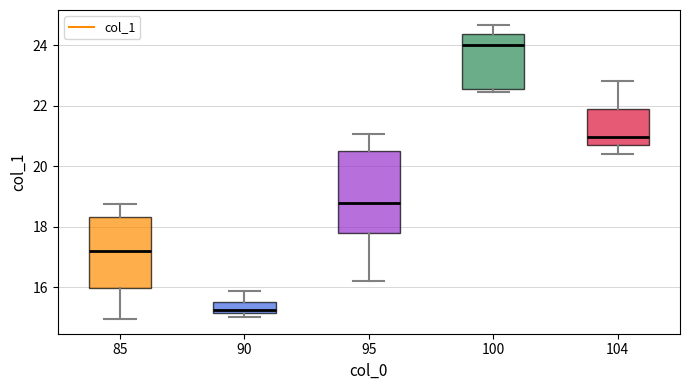

Reading left to right, read every box against the y-axis: the position of its median line, the range the box covers, and the ends of its whiskers. The values are not printed on the chart, so give them approximately, as read against the axis.

85: median 17.2, box 16.0 to 18.4, whiskers 15.0 to 18.8
90: median 15.2 (just above the box's lower edge), box 15.2 to 15.6, whiskers 15.0 to 15.8
95: median 18.8, box 17.8 to 20.4, whiskers 16.2 to 21.0
100: median 24.0, box 22.6 to 24.4, whiskers 22.4 to 24.6
104: median 21.0, box 20.6 to 21.8, whiskers 20.4 to 22.8